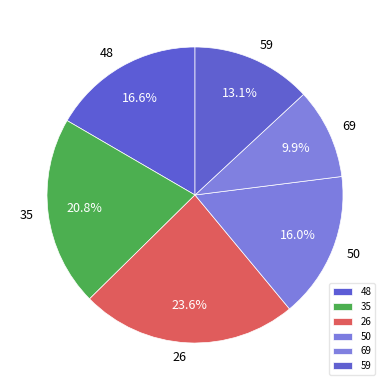

Count the number of slices in the pie.

6